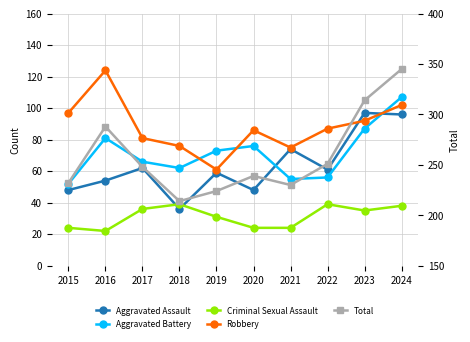

Which series has the largest range (max minus min)?

Total